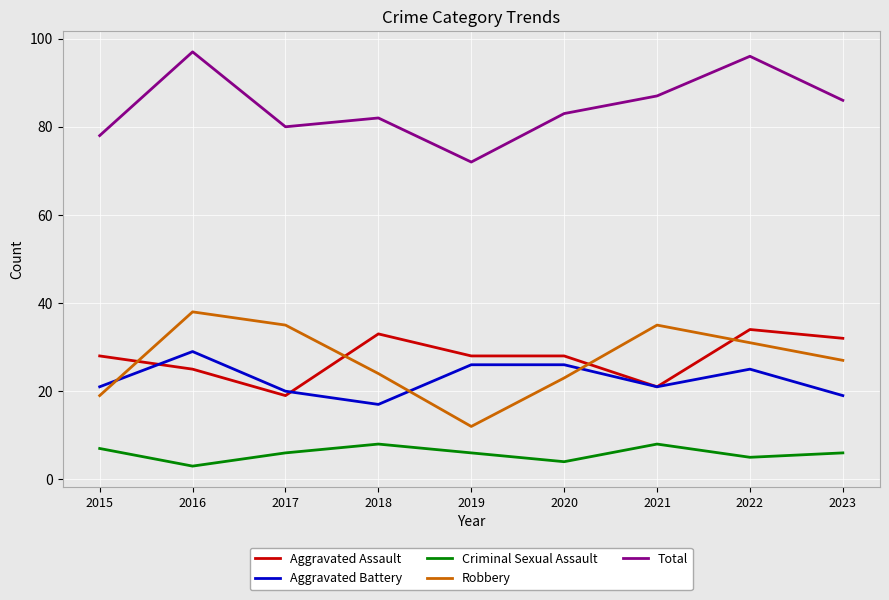

True or false: Total and Robbery intersect in this chart.

False